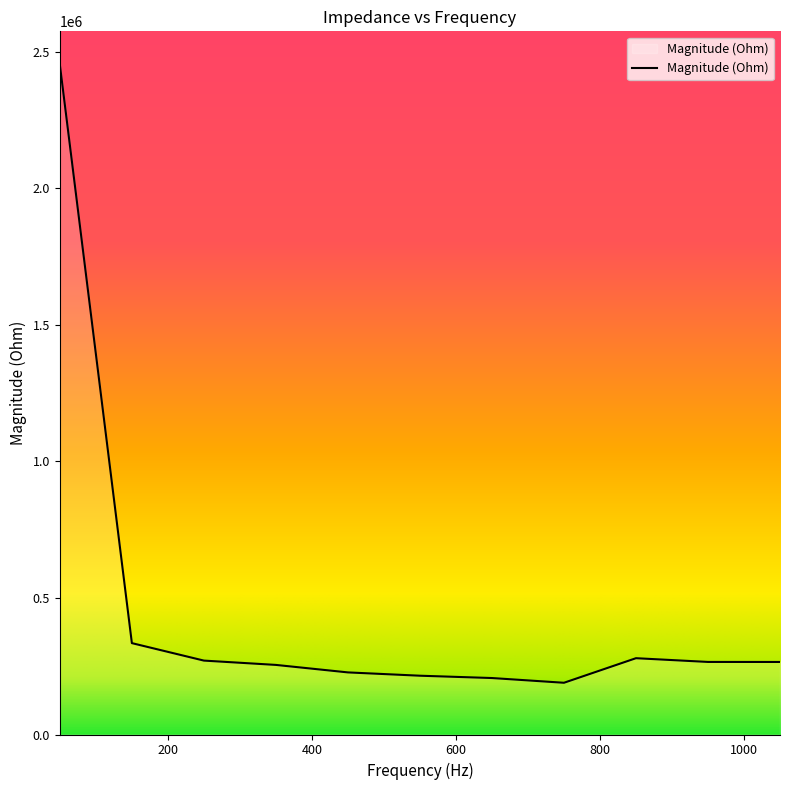

What is the difference between the maximum and minimum values?

2262669.1